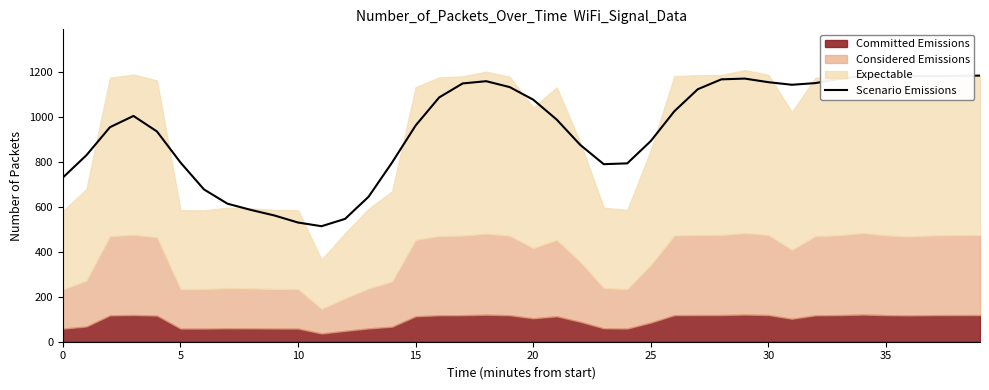

Reading left to right, what are all the values shown in this chart?

731.4	830.7	955.6	1005.7	936.6	798.3	678.3	614.8	587.0	562.2	530.9	514.5	547.2	645.9	798.6	963.2	1088.1	1150.5	1160.5	1134.2	1078.3	989.4	876.8	790.8	794.5	893.9	1026.4	1124.8	1168.7	1172.1	1156.1	1144.6	1152.1	1170.4	1183.1	1185.4	1183.3	1182.8	1184.1	1185.4